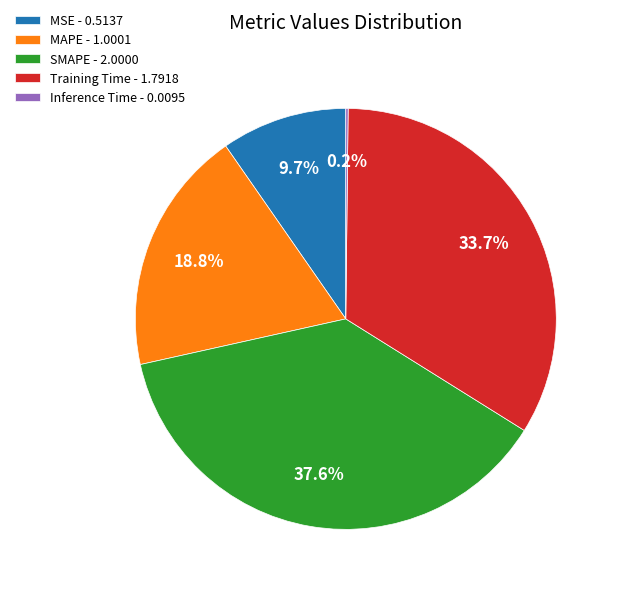

Is SMAPE - 2.0000 the majority of the pie?

No